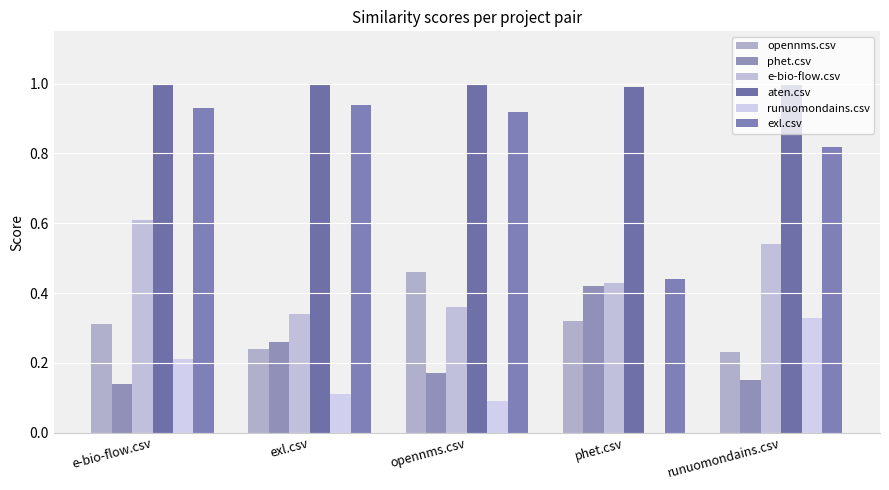

At which category is the sum across all series the highest?

e-bio-flow.csv